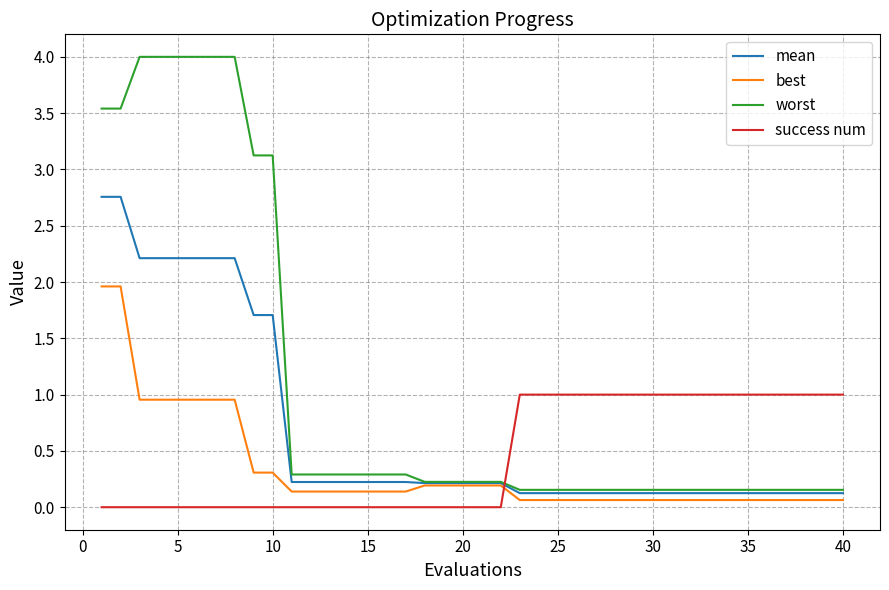

What is the highest value of the best series?

2.0